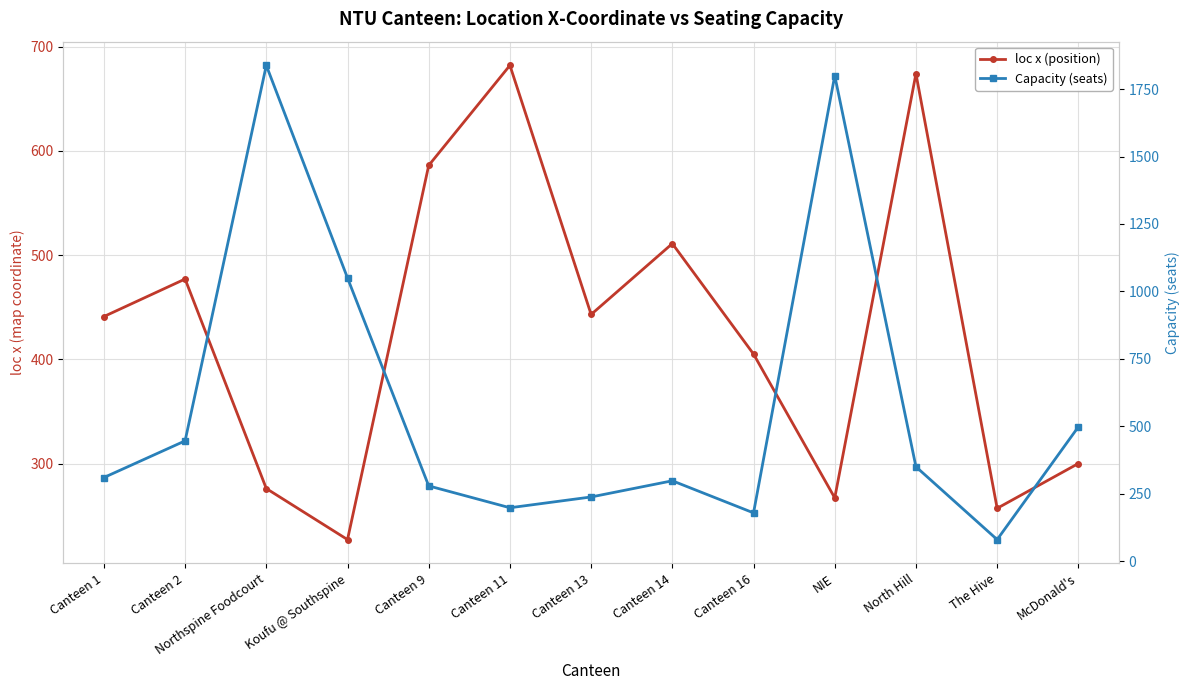

Reading left to right, extract all data points from this chart.

loc x (position): 441	477	276	227	586	682	443	511	405	267	674	257	300
Capacity (seats): 310	446	1838	1050	279	198	238	298	179	1800	350	80	498